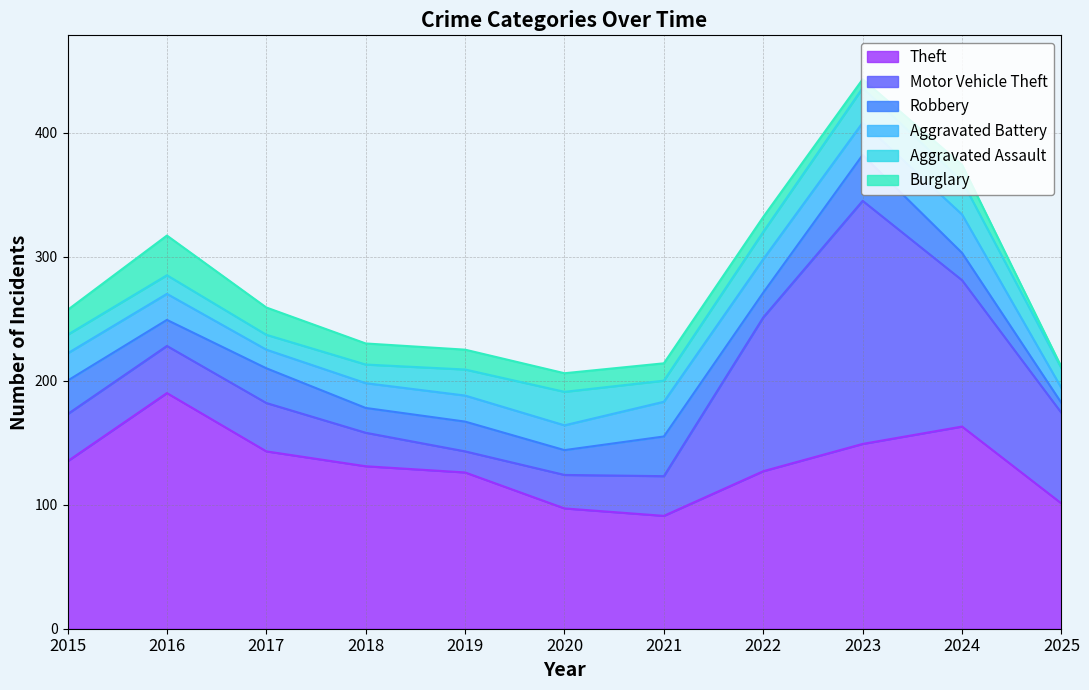

How many interior local valleys does the Burglary series have?

1